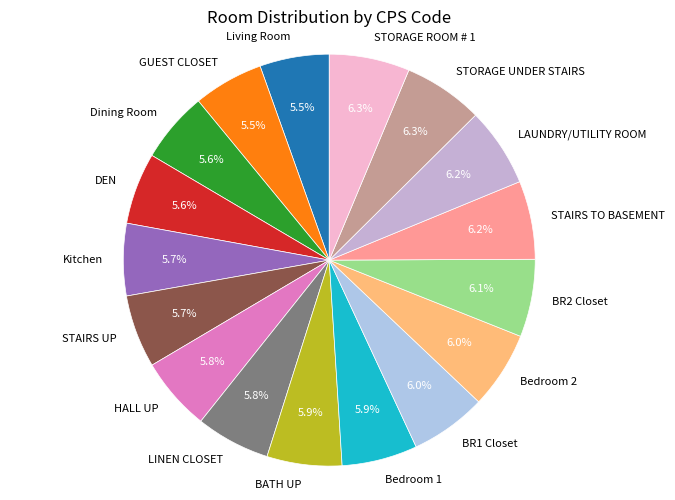

Does any single category account for the majority?

No